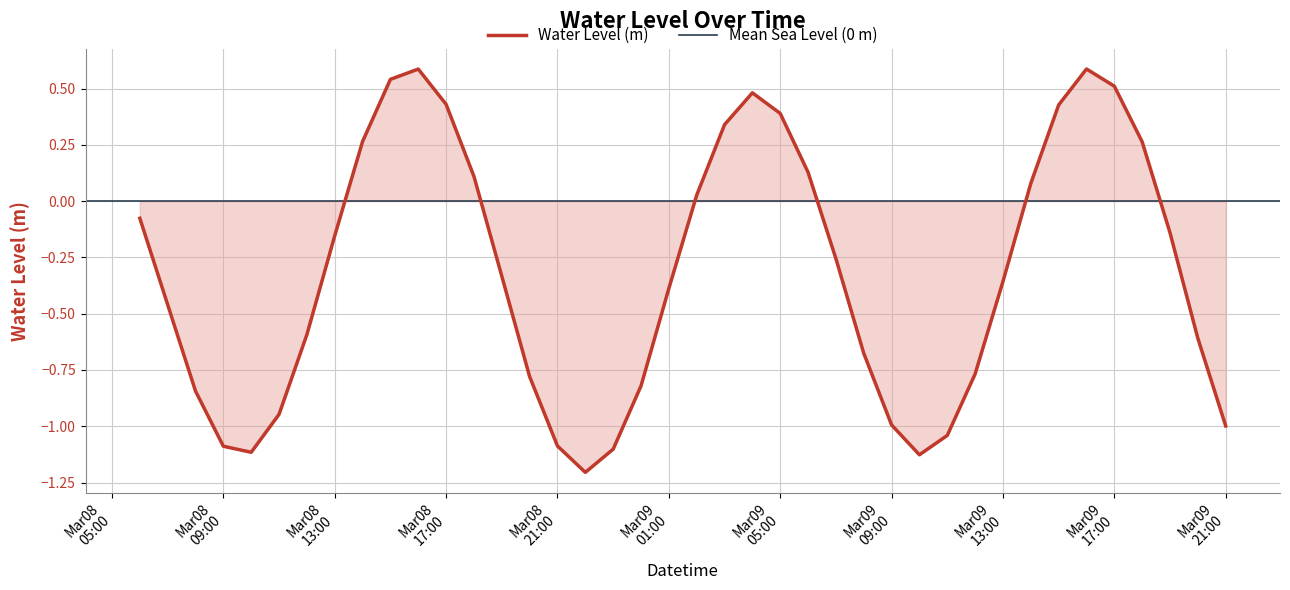

What is the maximum value shown in the chart?

0.6